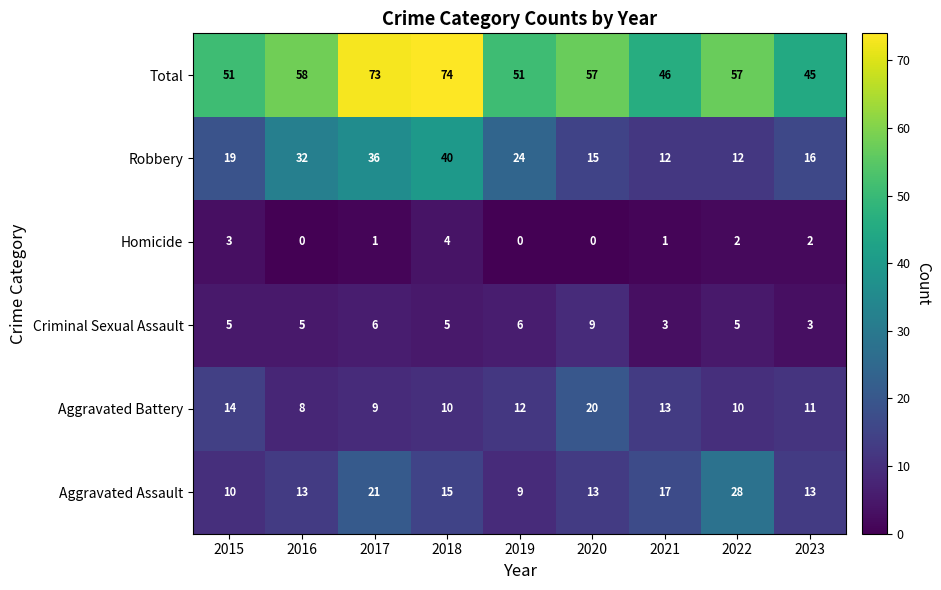

What is the difference between the maximum and second lowest values in the Robbery series?

28